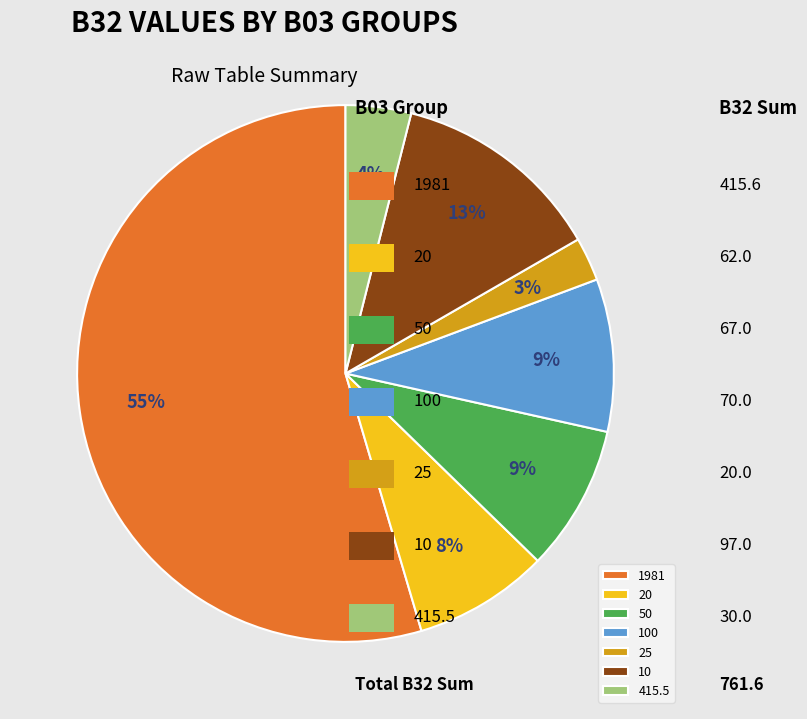

To the nearest percent, what percentage of the pie is 10?

13%